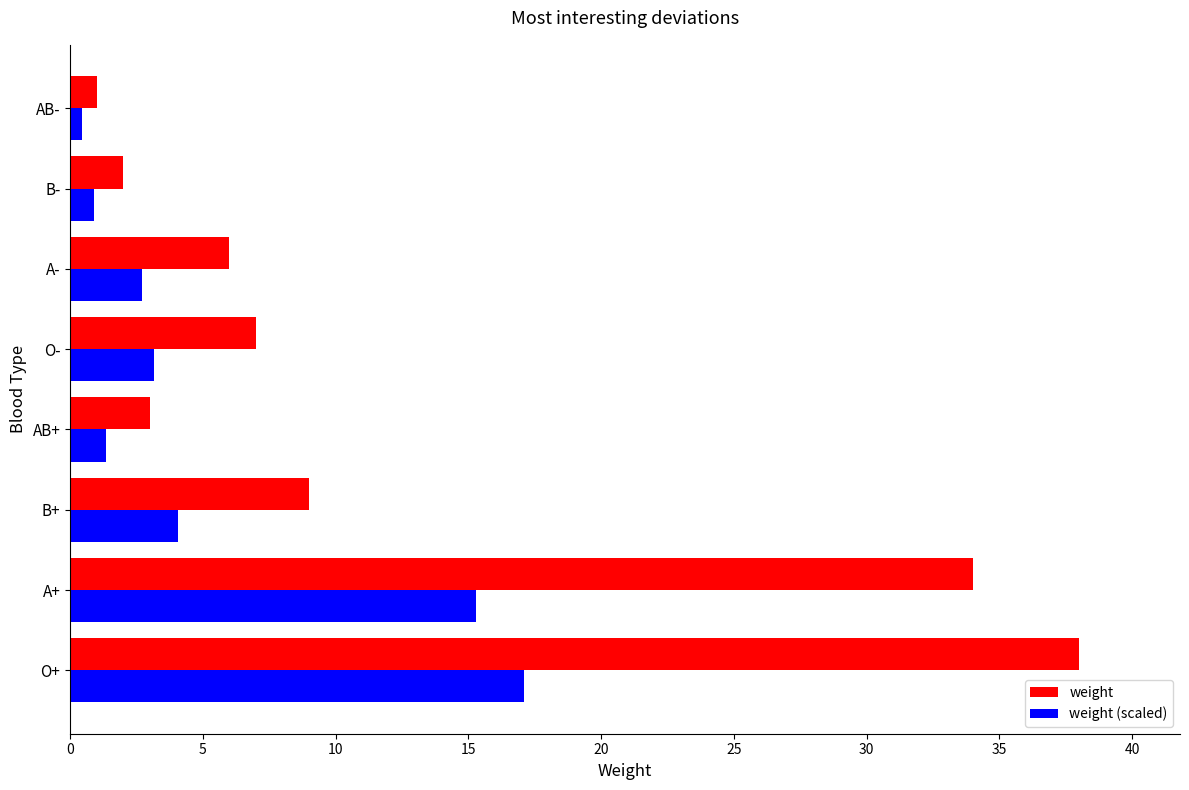

Between A+ and O-, which series saw the biggest shift?

weight